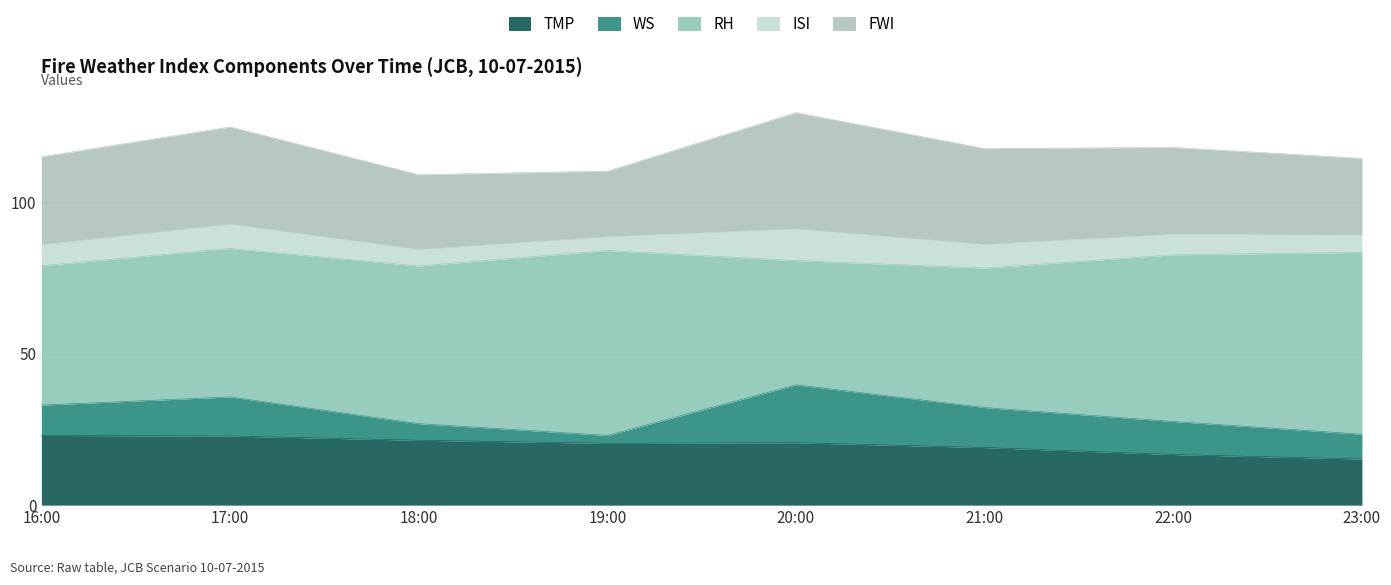

The ISI series shows 4.5 at 19:00. True or false?

True